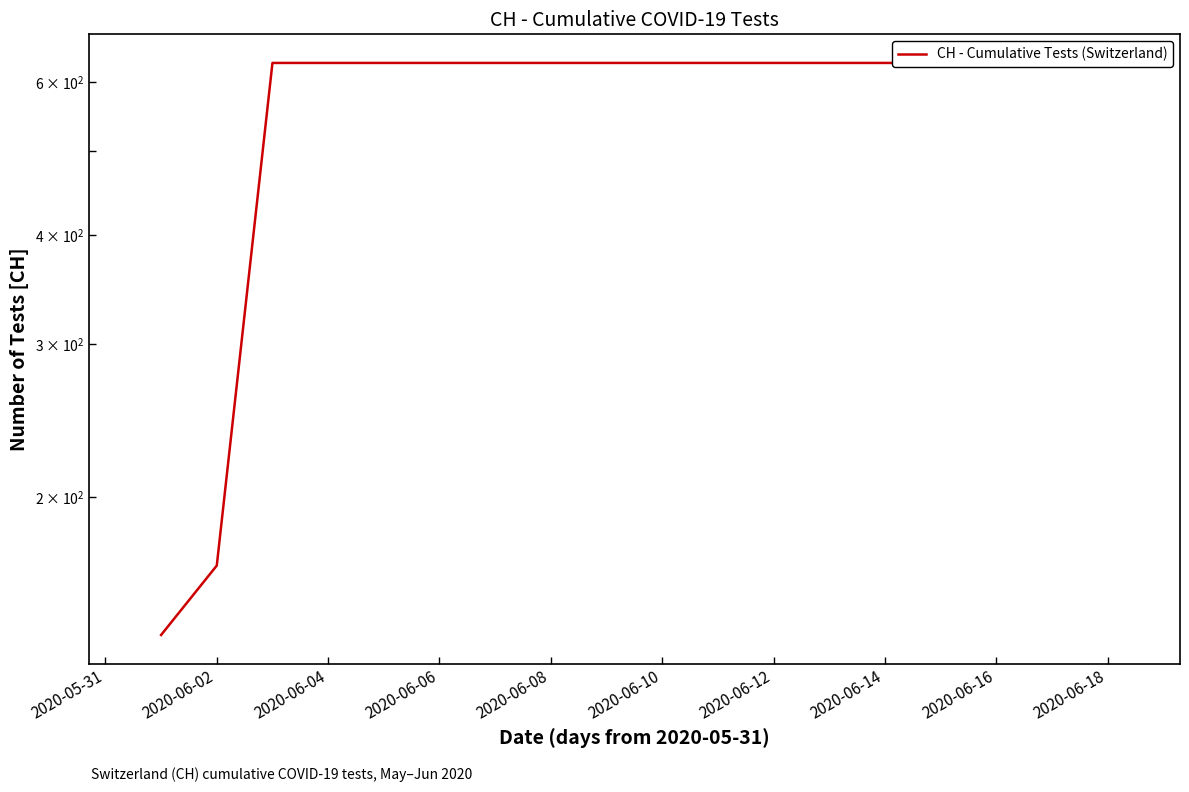

How many lines are shown in the chart?

1